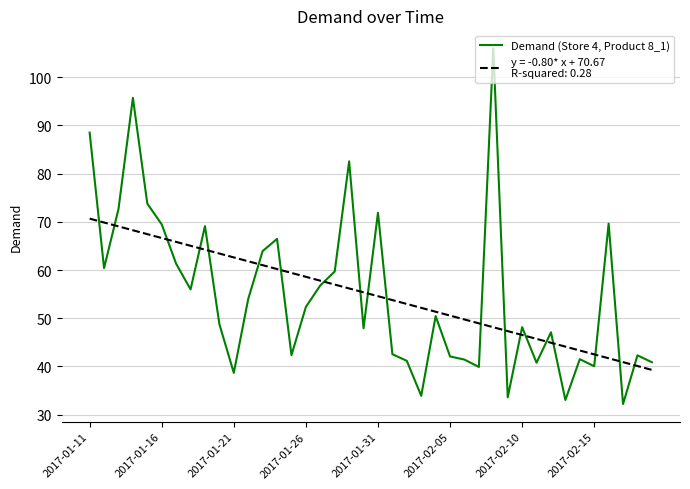

What is the maximum value shown in the chart?

106.0